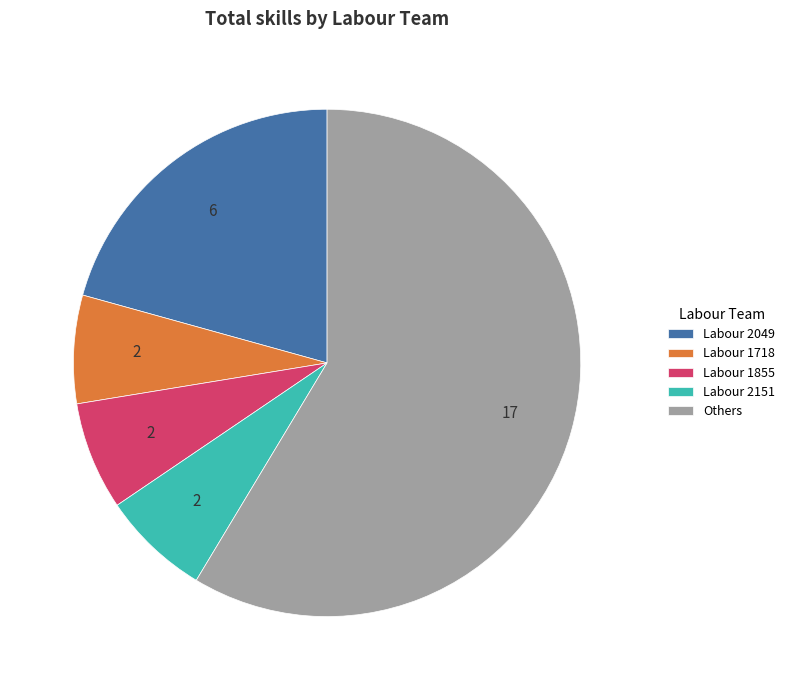

What is the largest slice in the pie chart?

Others